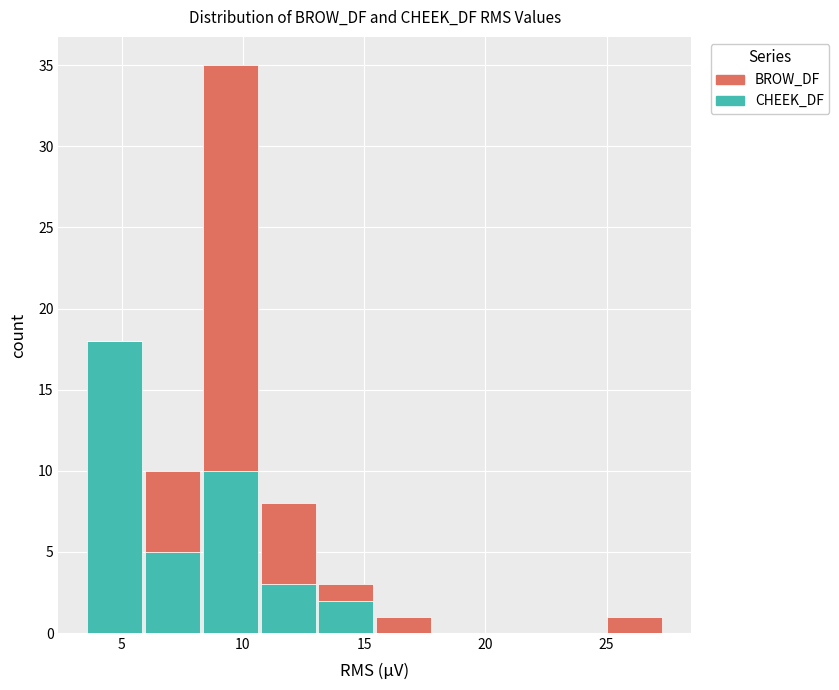

Reading left to right, list every stacked bar in this chart as the range it spans on the x-axis followed by its total height. Neither the bar edges nor the heights are printed on the chart, so give them approximately, as read against the axes.

3.5 to 6.0: 18
6.0 to 8.5: 10
8.5 to 10.5: 35
10.5 to 13.0: 8
13.0 to 15.5: 3
15.5 to 18.0: 1
18.0 to 20.0: 0
20.0 to 22.5: 0
22.5 to 25.0: 0
25.0 to 27.5: 1